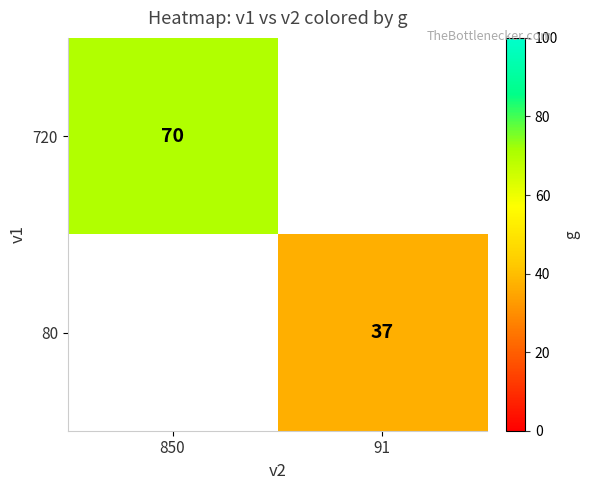

How many distinct data groups are displayed?

2